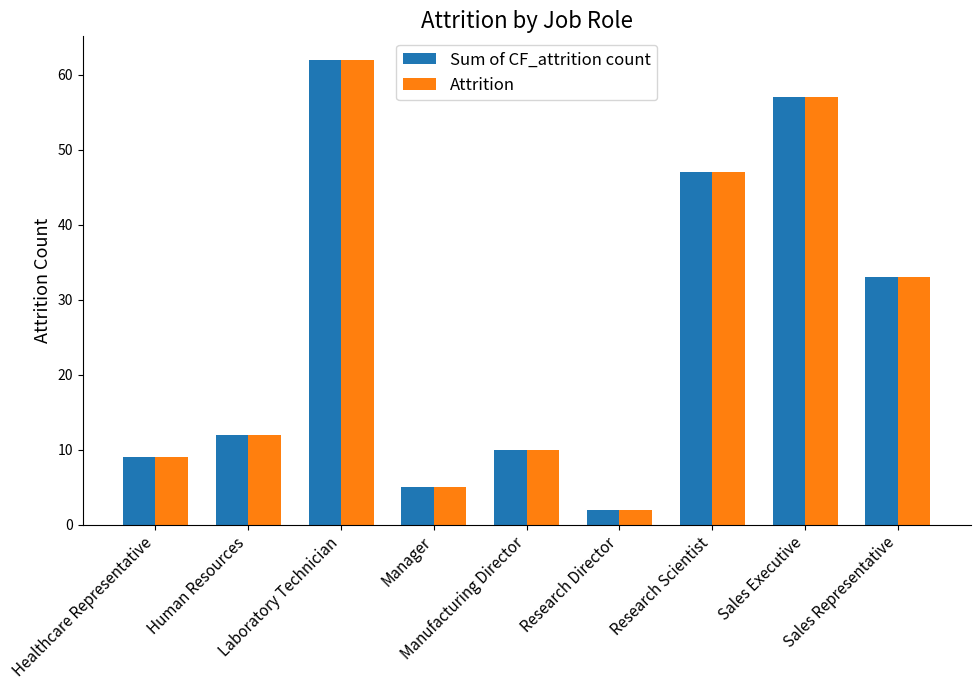

How many groups of bars are there?

9